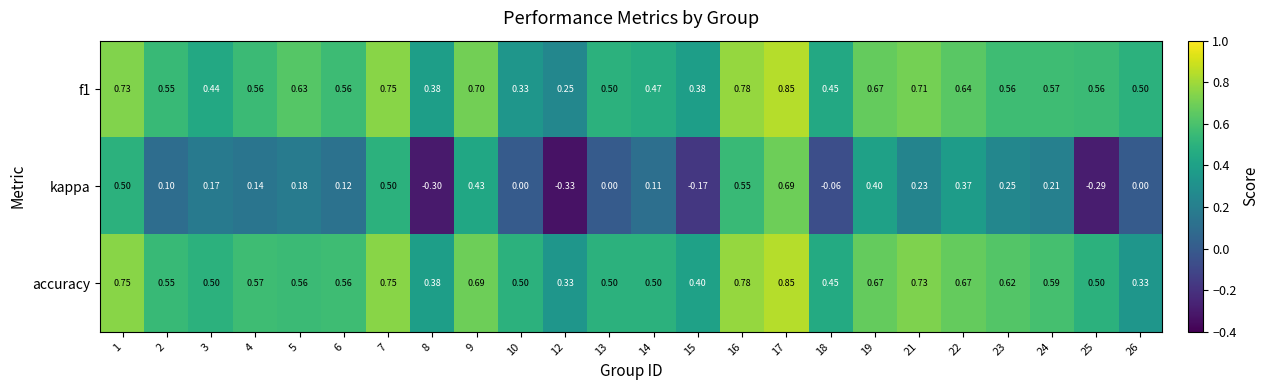

What is the smallest value displayed?

-0.3